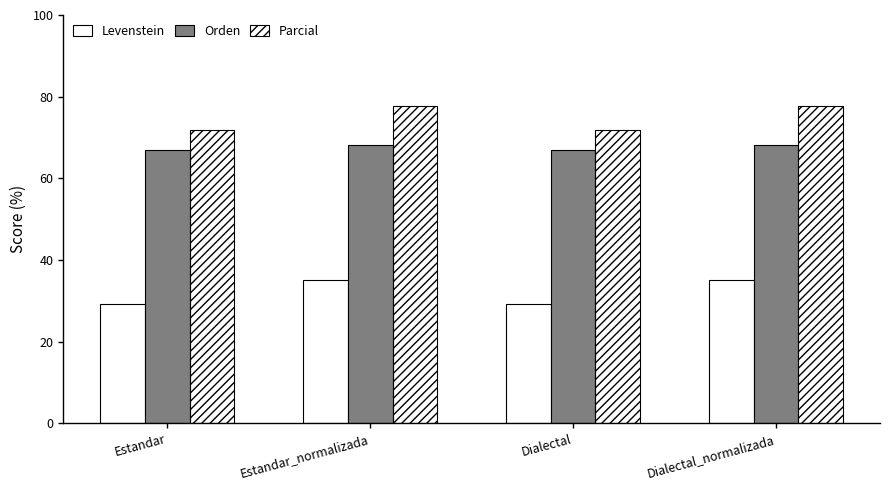

What is the difference between the maximum and second lowest values in the Parcial series?

6.0